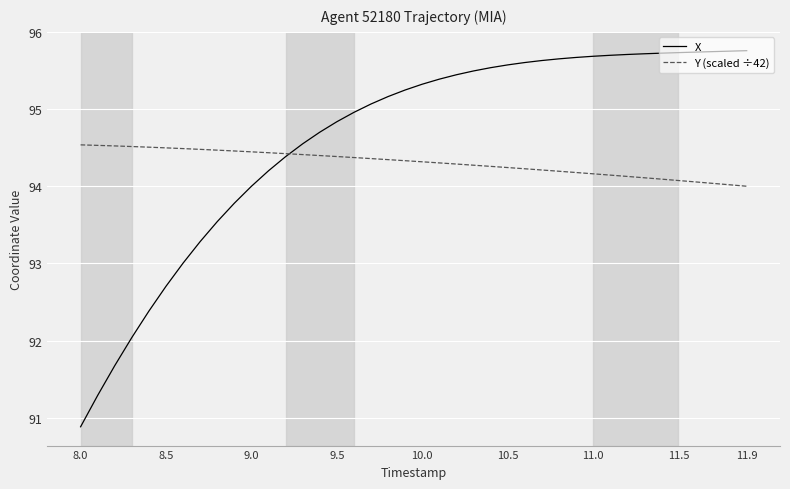

Which series has the largest total across all categories?

X